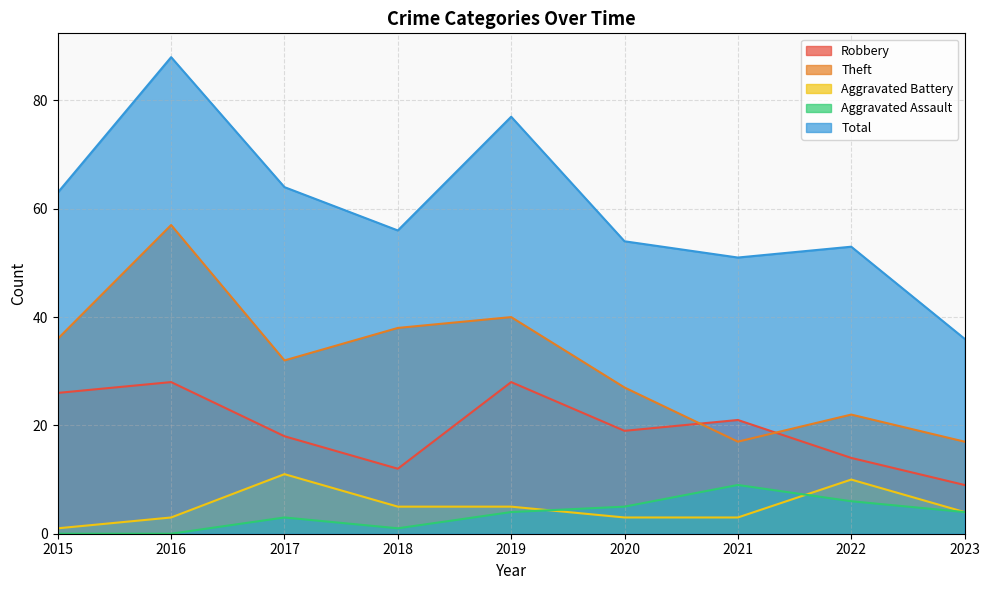

What is the difference between the highest and lowest values at 2015?

63